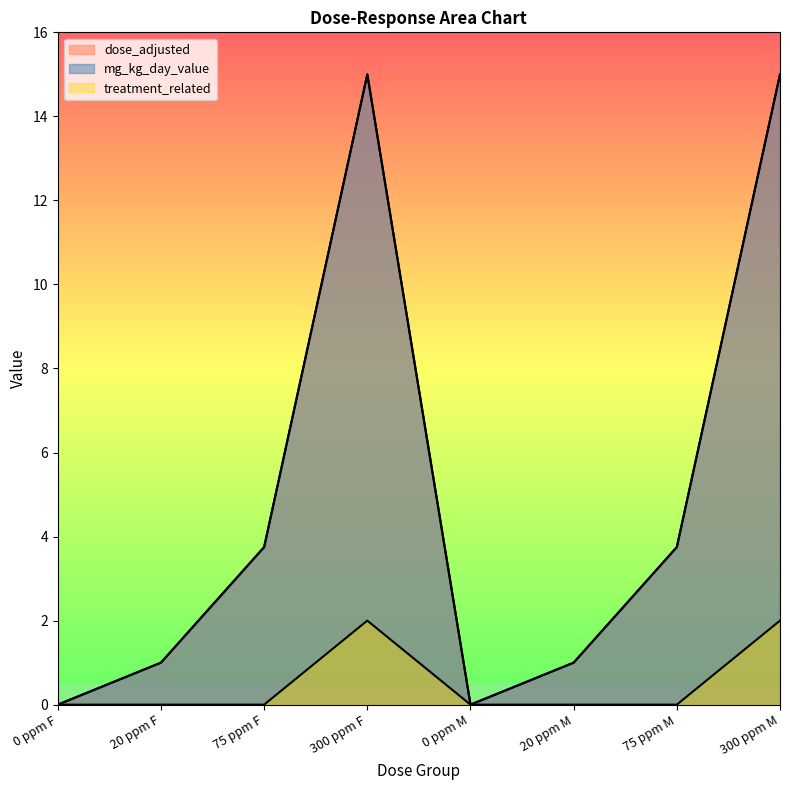

In mg_kg_day_value, how many points are lower than both neighbors (excluding endpoints)?

1